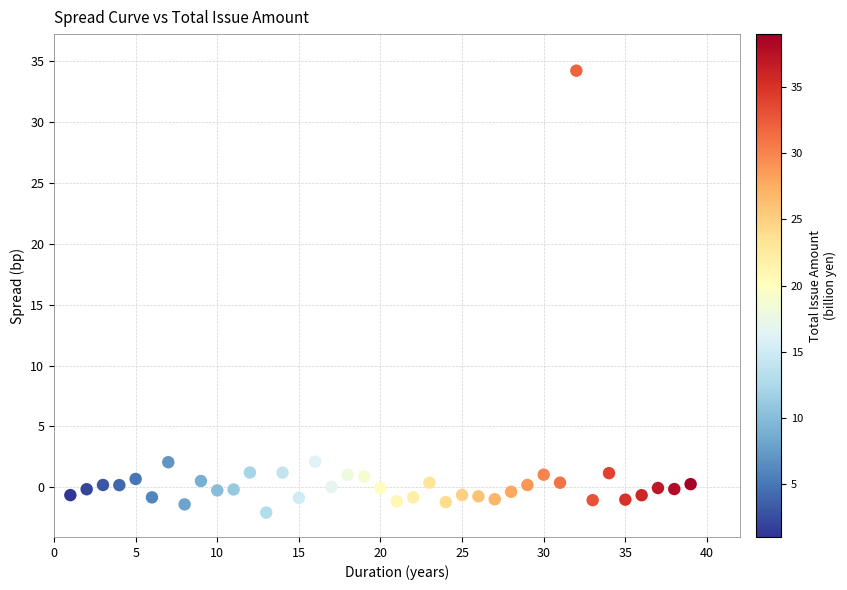

What is the range of X values (max minus min)?

38.0